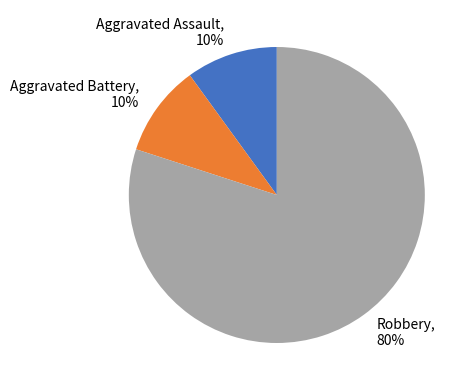

Combined, do Aggravated Assault and Robbery account for over 50%?

Yes